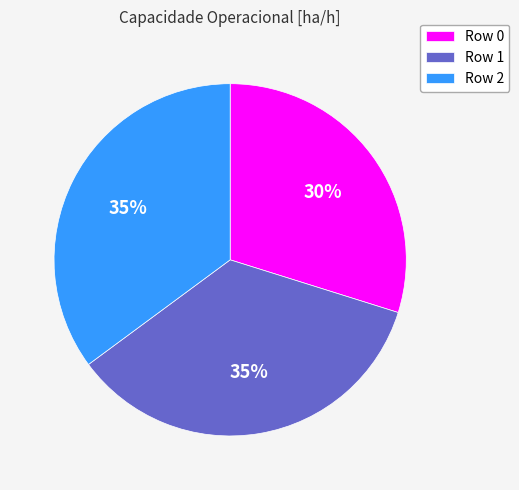

Between Row 1 and Row 0, which is larger?

Row 1